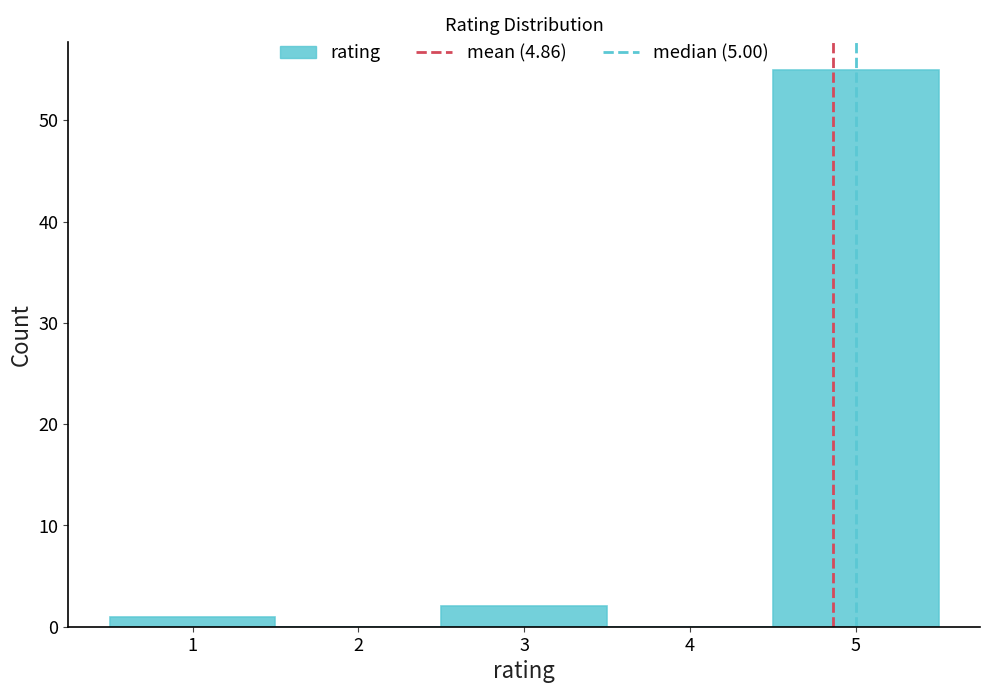

Reading left to right, transcribe this chart: for each bar, give the range it covers on the x-axis and its height. The values are not printed on the chart, so give them approximately, as read against the axis.

0.5 to 1.5: 1
1.5 to 2.5: 0
2.5 to 3.5: 2
3.5 to 4.5: 0
4.5 to 5.5: 55